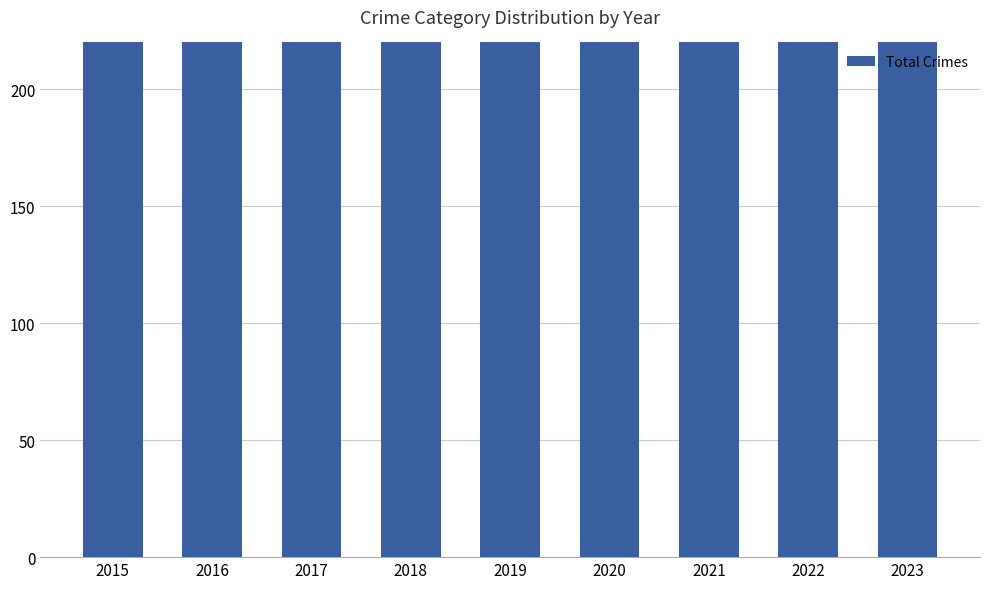

How many values are below 440?

4